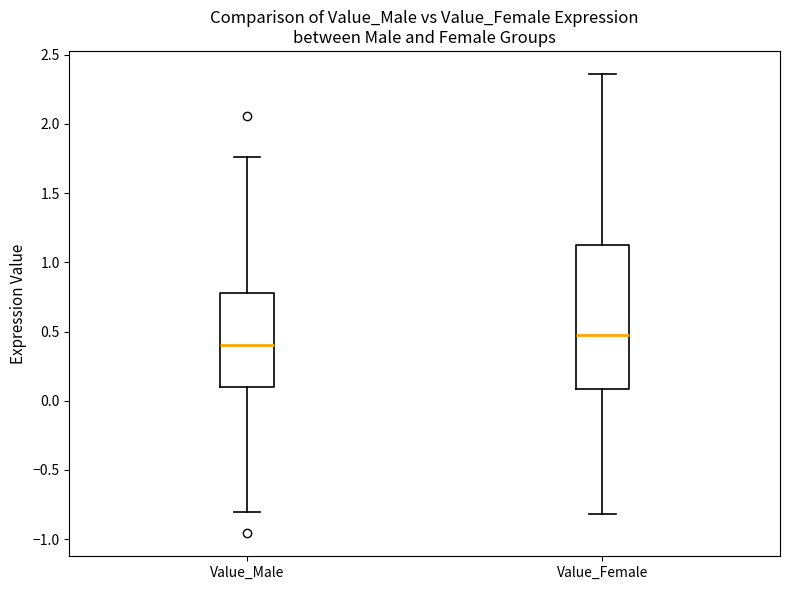

Reading left to right, transcribe this box plot: for each box, give where its median line is, the range the box spans, and where its two whiskers end, as read against the y-axis. The values are not printed on the chart, so give them approximately, as read against the axis.

Value_Male: median 0.40, box 0.10 to 0.80, whiskers -0.80 to 1.75
Value_Female: median 0.50, box 0.10 to 1.15, whiskers -0.80 to 2.35